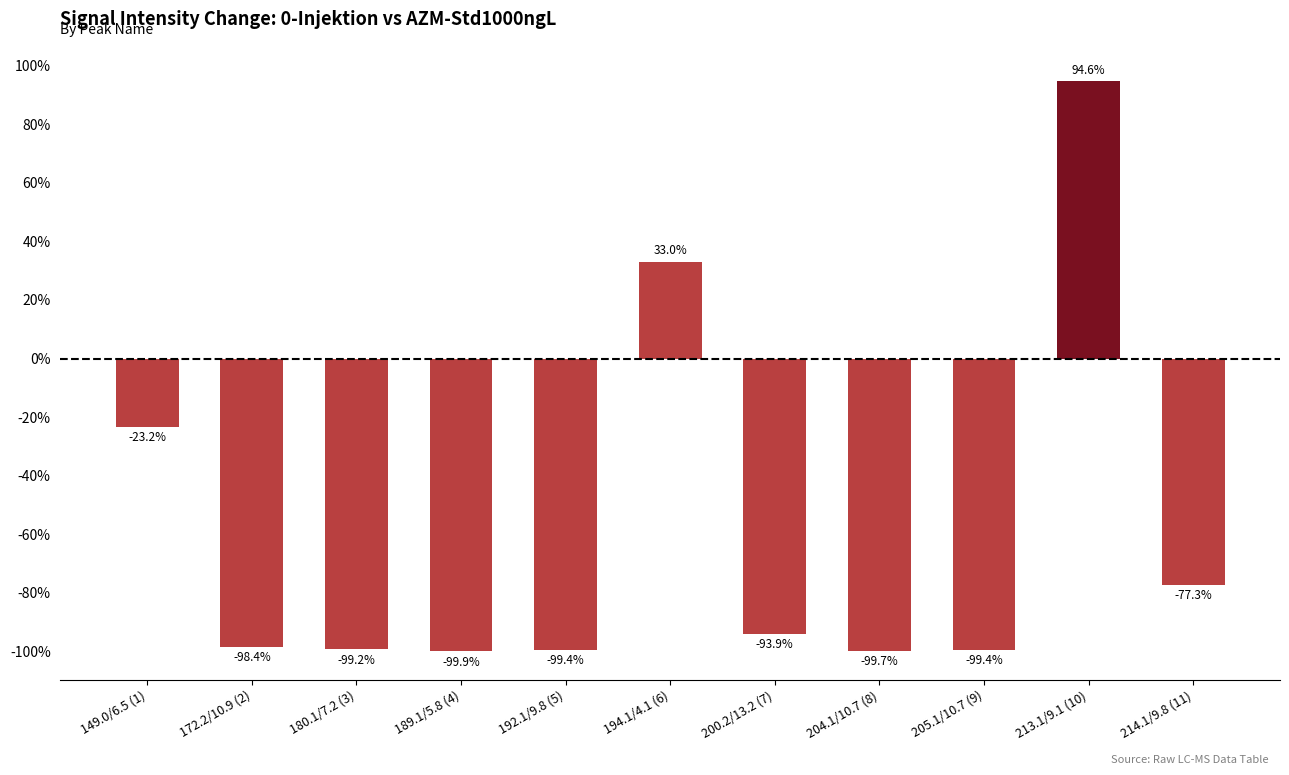

True or false: the data shows -93.9 at 200.2/13.2 (7).

True